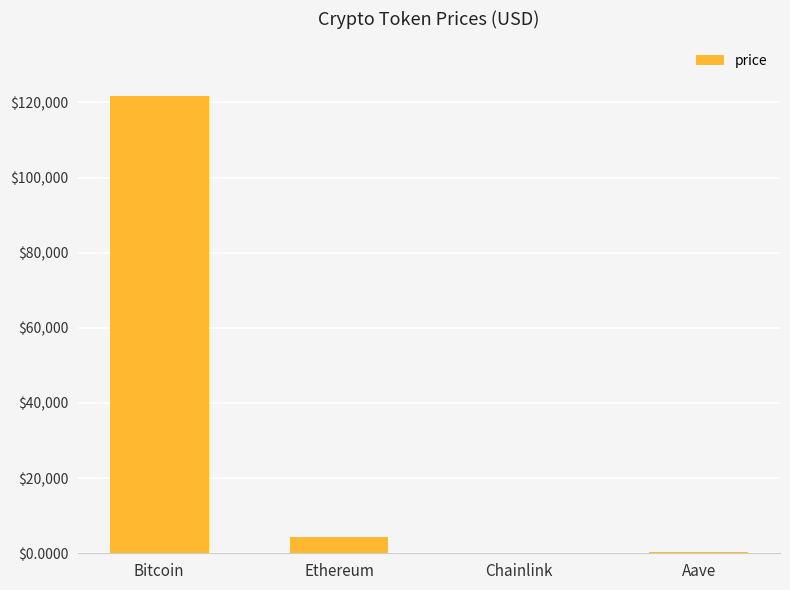

At which category does the chart reach its peak across all series?

Bitcoin